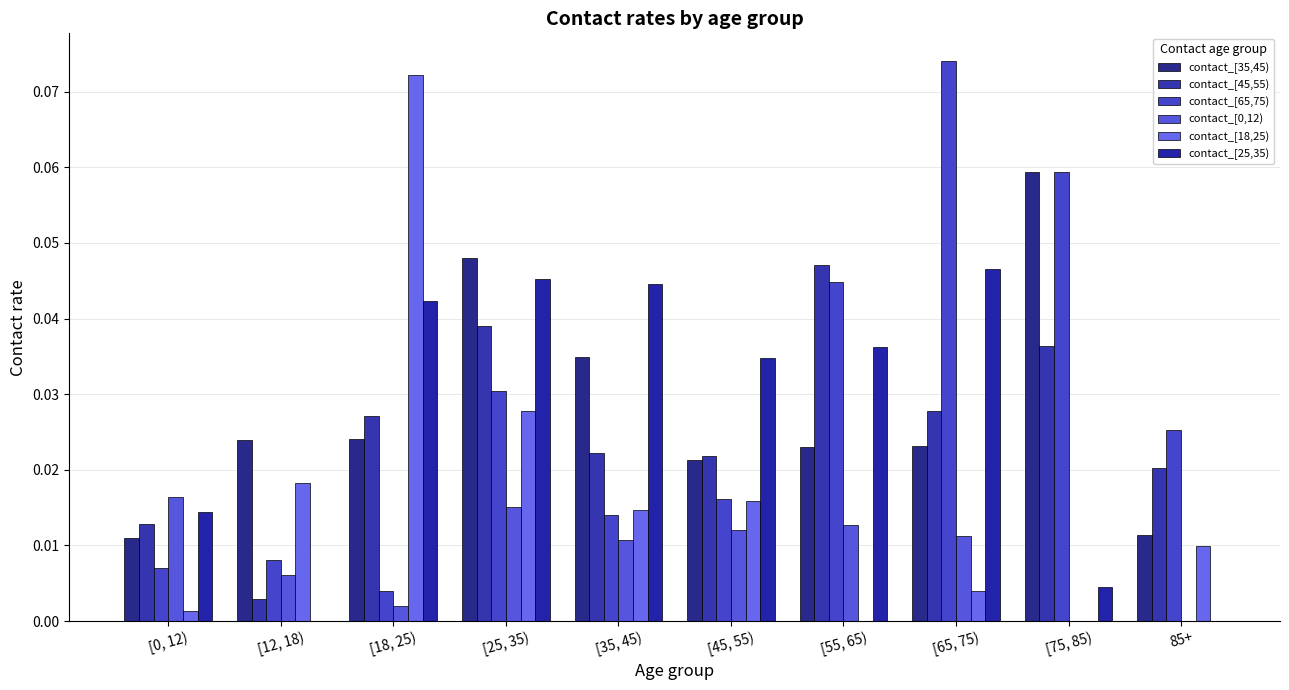

At how many categories does at least one series exceed 0?

10